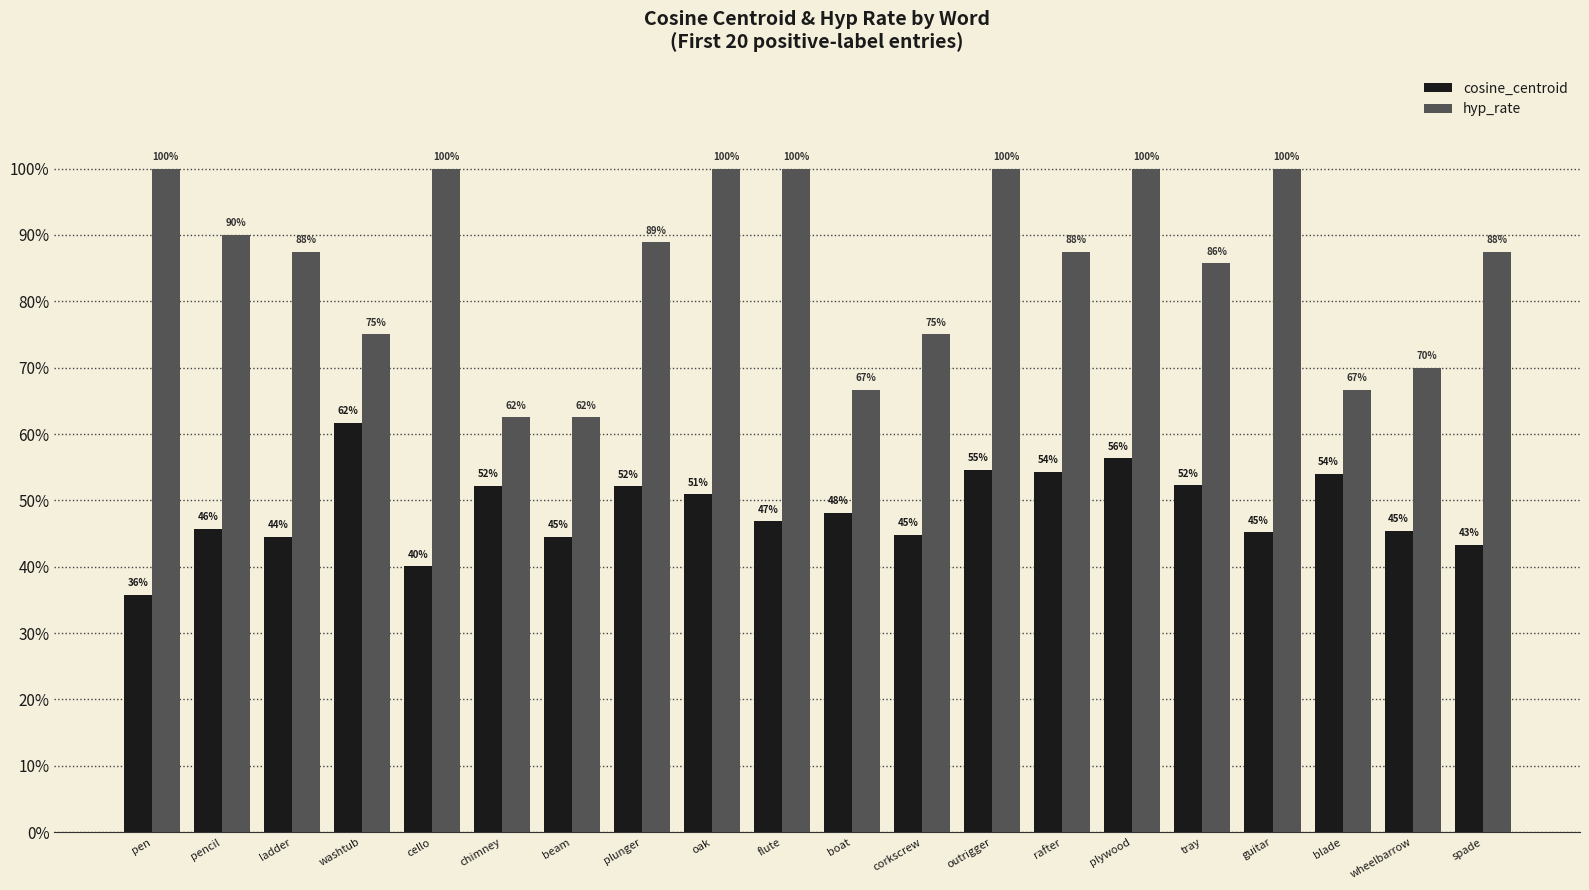

Does the chart contain any negative values?

No